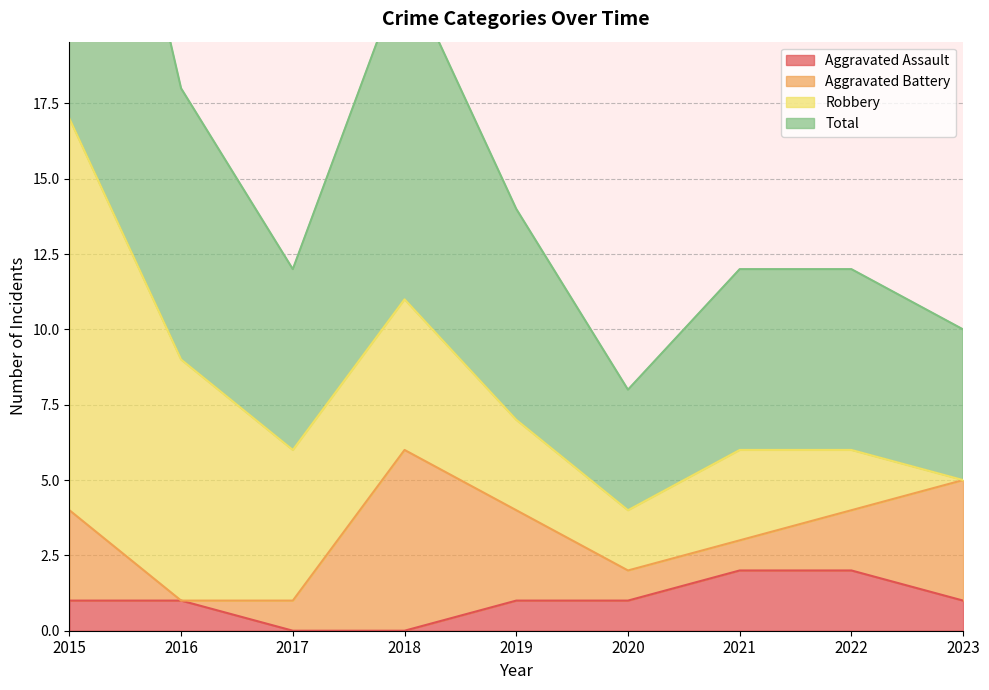

Is it true that Aggravated Assault equals 0 at 2017?

True